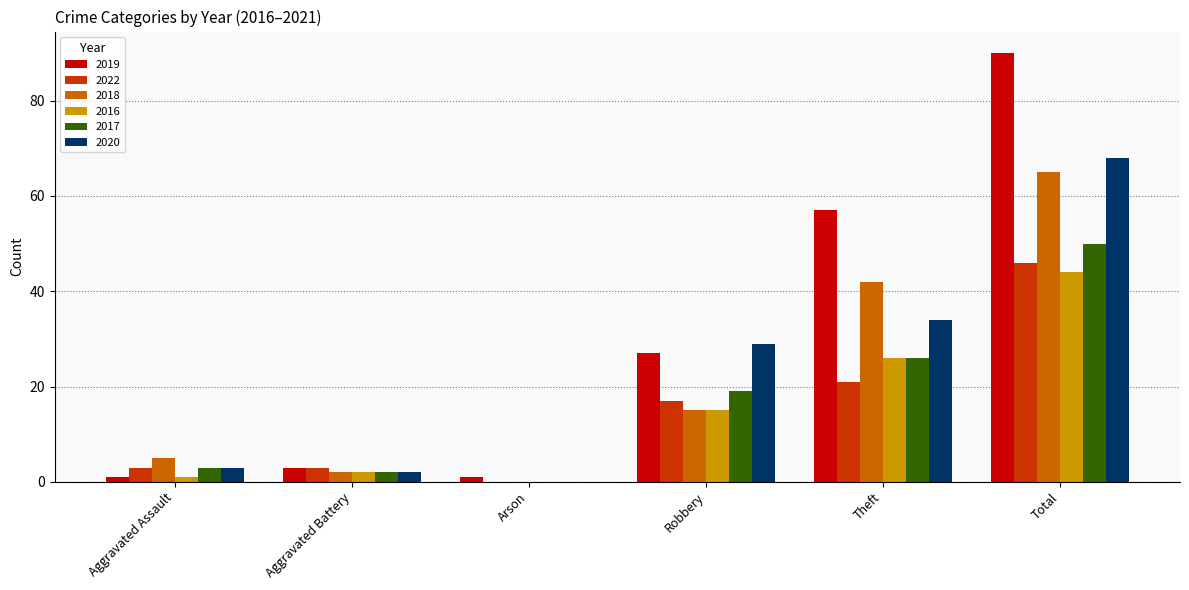

Count the number of data series in this chart.

6